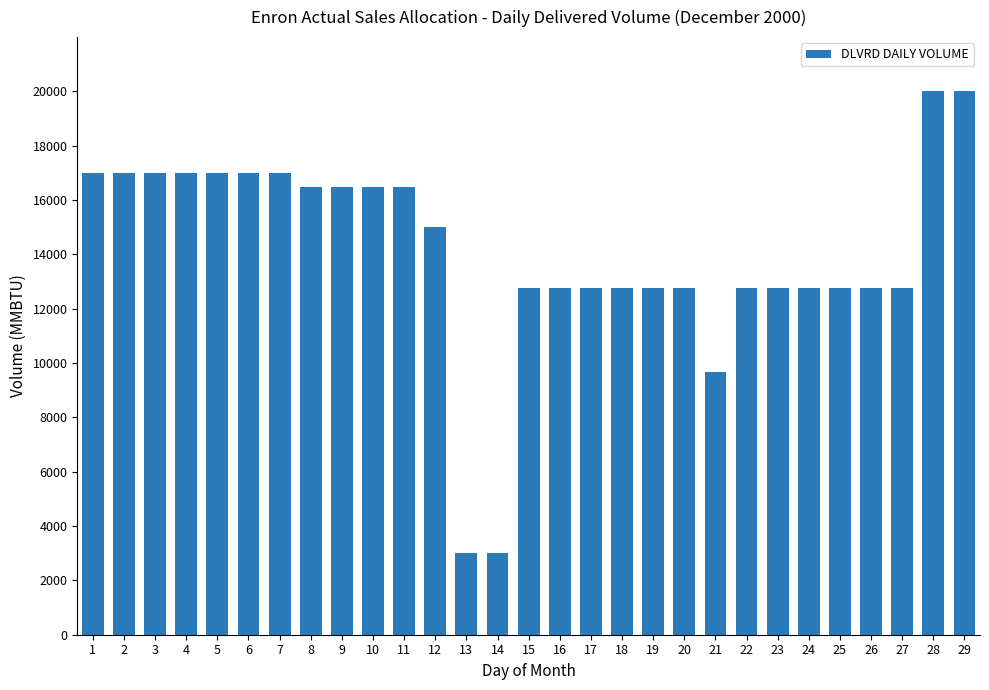

What is the sum of all values?

408684